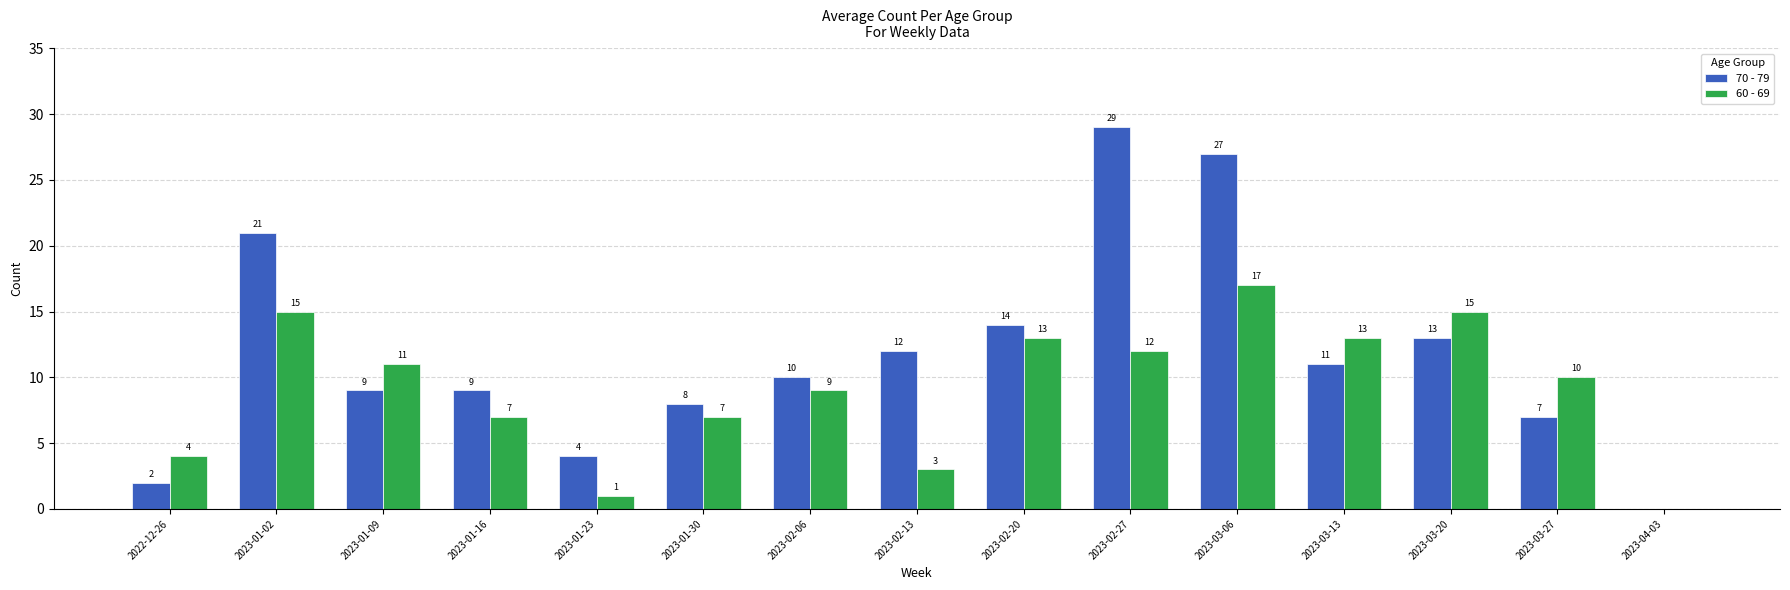

Which series has the largest range (max minus min)?

70 - 79